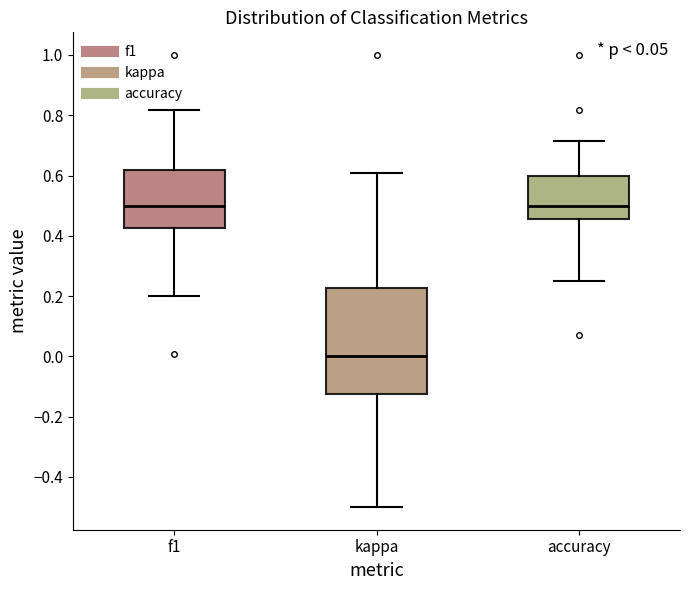

Reading left to right, transcribe this box plot: for each box, give where its median line is, the range the box spans, and where its two whiskers end, as read against the y-axis. The values are not printed on the chart, so give them approximately, as read against the axis.

f1: median 0.50, box 0.42 to 0.62, whiskers 0.20 to 0.82
kappa: median 0.00, box -0.12 to 0.22, whiskers -0.50 to 0.60
accuracy: median 0.50, box 0.46 to 0.60, whiskers 0.26 to 0.72